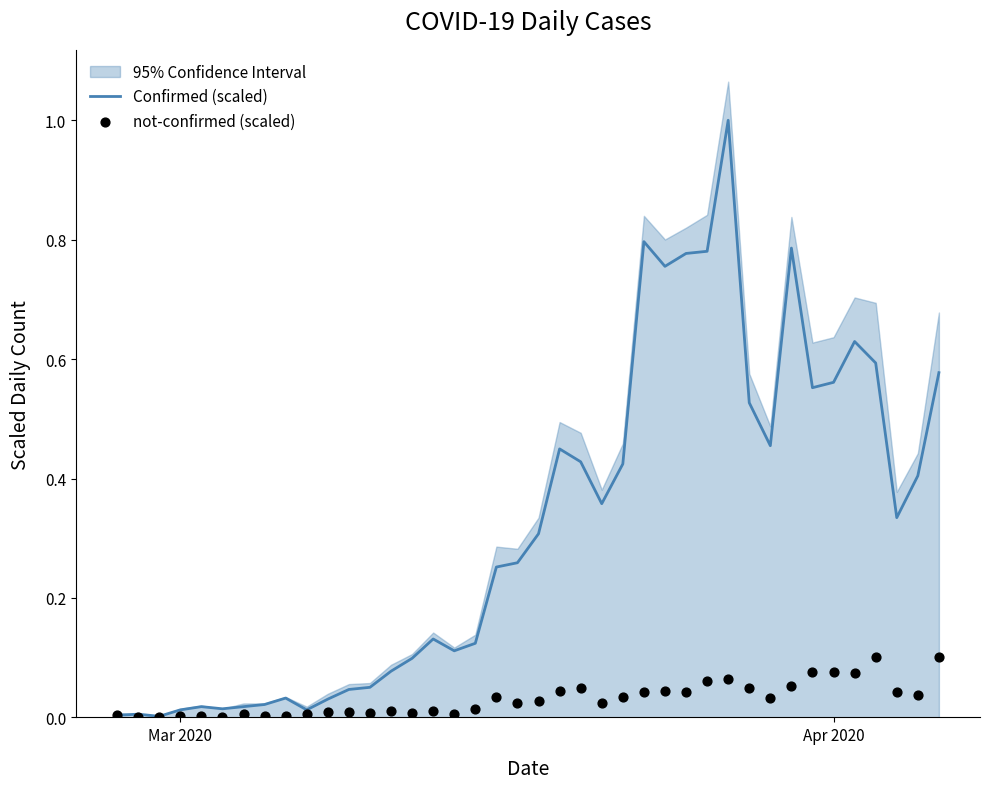

What is the highest value of the Confirmed (scaled) series?

1.0